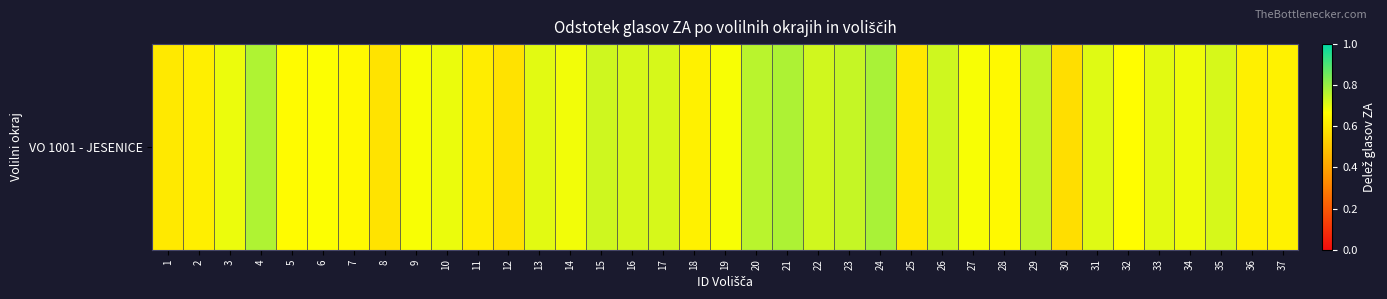

Rank the categories by value from lowest to highest.

30, 12, 8, 25, 1, 11, 2, 36, 18, 37, 7, 28, 5, 32, 6, 9, 27, 19, 14, 34, 3, 10, 33, 13, 31, 17, 35, 16, 22, 15, 26, 23, 29, 20, 4, 21, 24